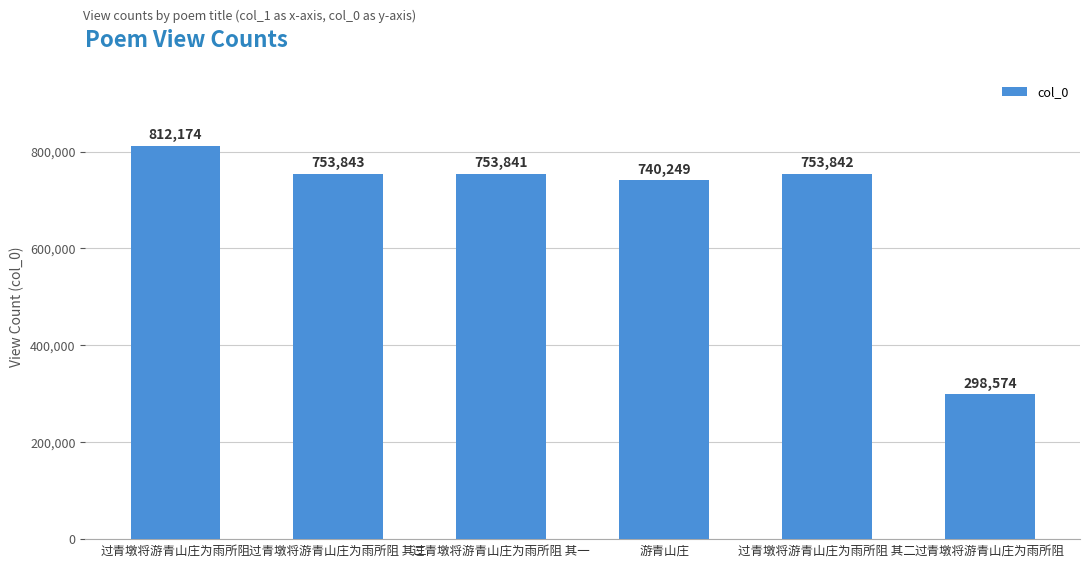

List the labels in order of value, largest first.

过青墩将游青山庄为雨所阻, 过青墩将游青山庄为雨所阻 其三, 过青墩将游青山庄为雨所阻 其二, 过青墩将游青山庄为雨所阻 其一, 游青山庄, 过青墩将游青山庄为雨所阻